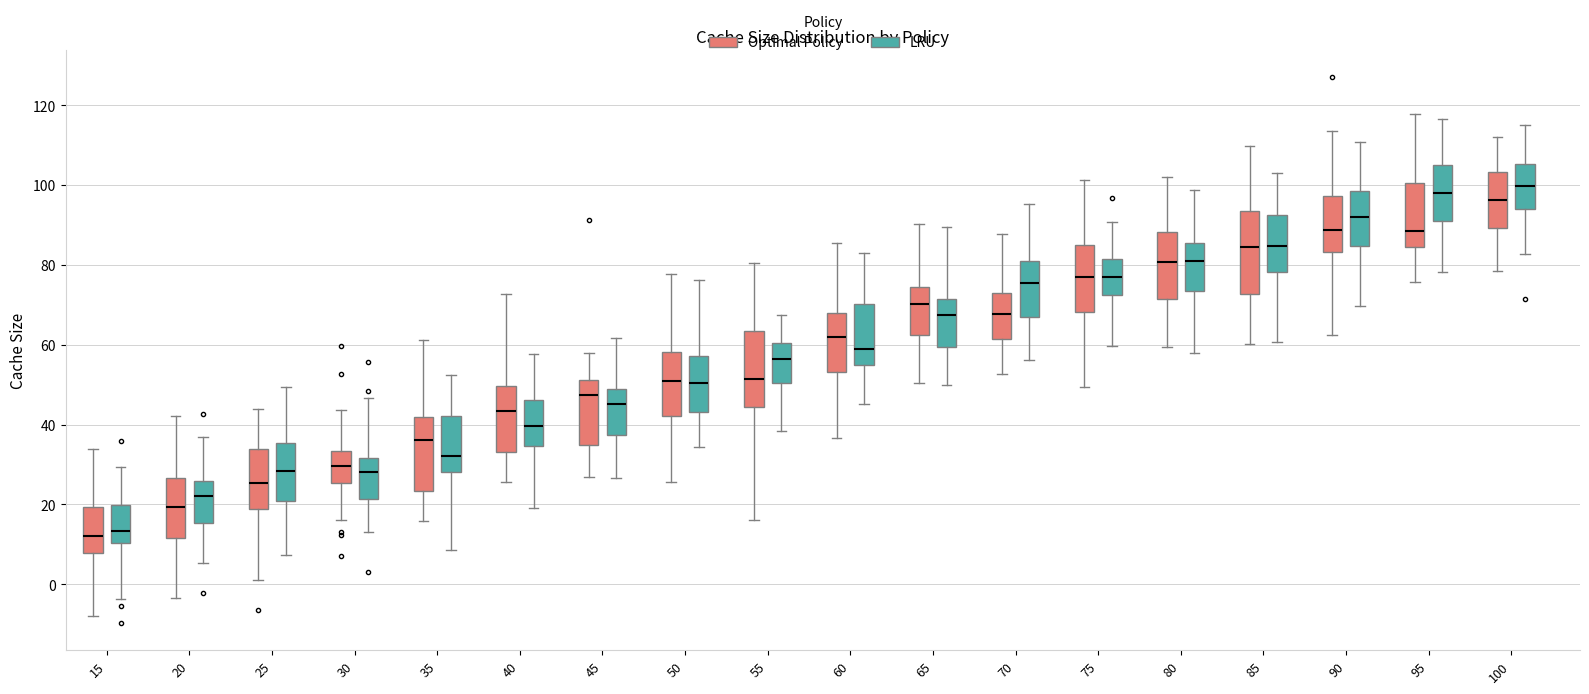

Reading left to right, read every box against the y-axis: the position of its median line, the range the box covers, and the ends of its whiskers. The values are not printed on the chart, so give them approximately, as read against the axis.

15 (Optimal Policy): median 12, box 8 to 20, whiskers -8 to 34
15 (LRU): median 14, box 10 to 20, whiskers -4 to 30
20 (Optimal Policy): median 20, box 12 to 26, whiskers -4 to 42
20 (LRU): median 22, box 16 to 26, whiskers 6 to 36
25 (Optimal Policy): median 26, box 18 to 34, whiskers 2 to 44
25 (LRU): median 28, box 20 to 36, whiskers 8 to 50
30 (Optimal Policy): median 30, box 26 to 34, whiskers 16 to 44
30 (LRU): median 28, box 22 to 32, whiskers 14 to 46
35 (Optimal Policy): median 36, box 24 to 42, whiskers 16 to 62
35 (LRU): median 32, box 28 to 42, whiskers 8 to 52
40 (Optimal Policy): median 44, box 34 to 50, whiskers 26 to 72
40 (LRU): median 40, box 34 to 46, whiskers 20 to 58
45 (Optimal Policy): median 48, box 34 to 52, whiskers 26 to 58
45 (LRU): median 46, box 38 to 48, whiskers 26 to 62
50 (Optimal Policy): median 50, box 42 to 58, whiskers 26 to 78
50 (LRU): median 50, box 44 to 58, whiskers 34 to 76
55 (Optimal Policy): median 52, box 44 to 64, whiskers 16 to 80
55 (LRU): median 56, box 50 to 60, whiskers 38 to 68
60 (Optimal Policy): median 62, box 54 to 68, whiskers 36 to 86
60 (LRU): median 58, box 56 to 70, whiskers 46 to 82
65 (Optimal Policy): median 70, box 62 to 74, whiskers 50 to 90
65 (LRU): median 68, box 60 to 72, whiskers 50 to 90
70 (Optimal Policy): median 68, box 62 to 72, whiskers 52 to 88
70 (LRU): median 76, box 66 to 80, whiskers 56 to 96
75 (Optimal Policy): median 78, box 68 to 84, whiskers 50 to 102
75 (LRU): median 76, box 72 to 82, whiskers 60 to 90
80 (Optimal Policy): median 80, box 72 to 88, whiskers 60 to 102
80 (LRU): median 80, box 74 to 86, whiskers 58 to 98
85 (Optimal Policy): median 84, box 72 to 94, whiskers 60 to 110
85 (LRU): median 84, box 78 to 92, whiskers 60 to 104
90 (Optimal Policy): median 88, box 84 to 98, whiskers 62 to 114
90 (LRU): median 92, box 84 to 98, whiskers 70 to 110
95 (Optimal Policy): median 88, box 84 to 100, whiskers 76 to 118
95 (LRU): median 98, box 90 to 106, whiskers 78 to 116
100 (Optimal Policy): median 96, box 90 to 104, whiskers 78 to 112
100 (LRU): median 100, box 94 to 106, whiskers 82 to 116